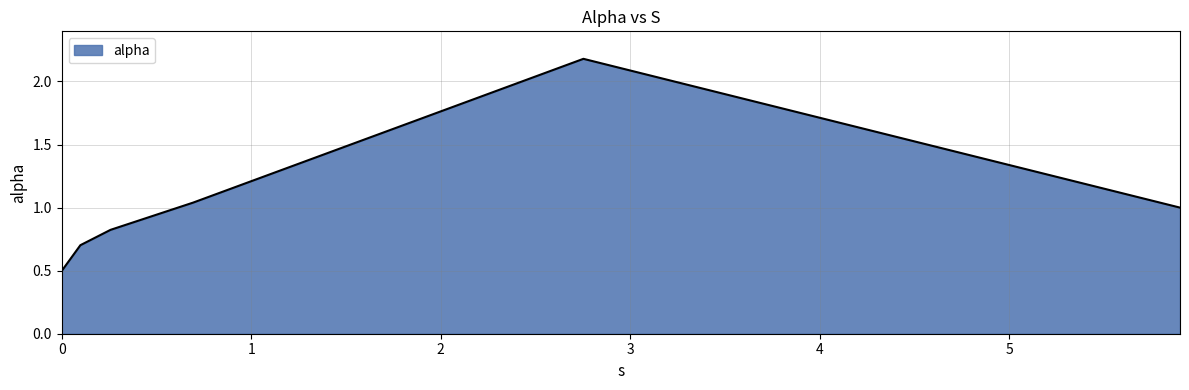

How many interior local peaks (higher than both neighbors) does the data have?

1